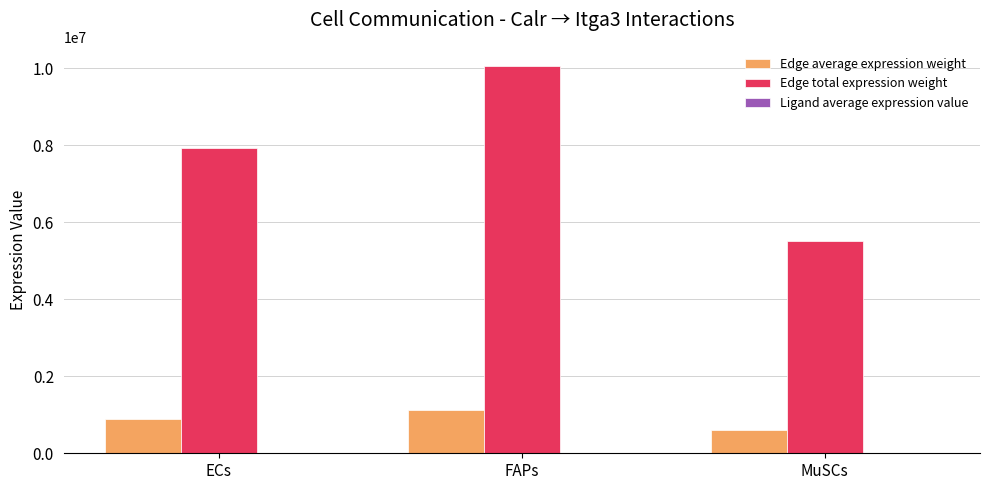

Are the bars horizontal?

No